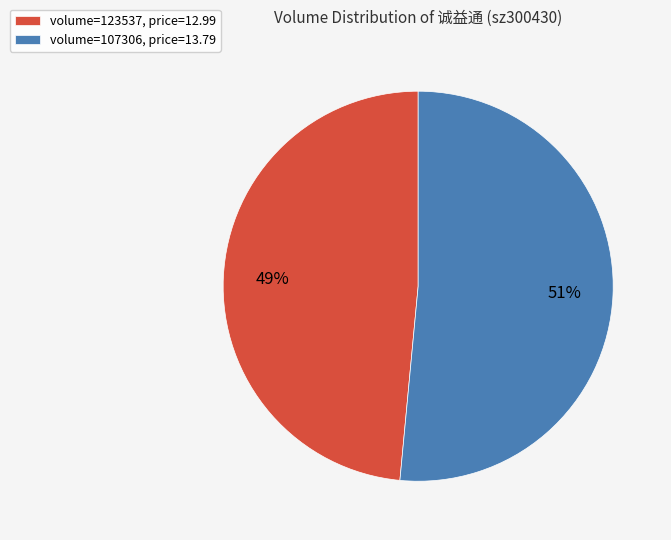

How many segments does this pie chart have?

2